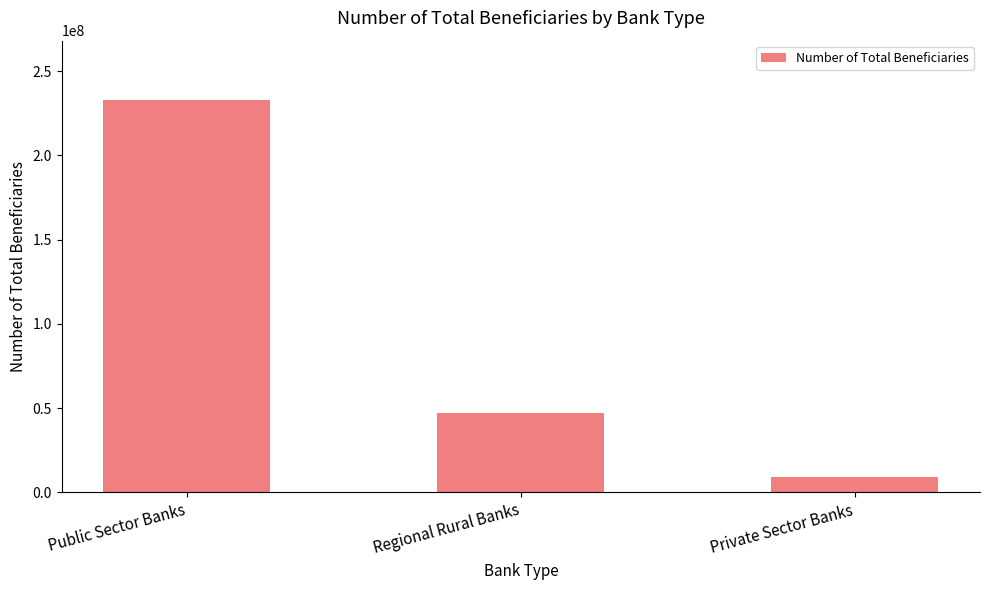

What is the label of the 1st bar from the left?

Public Sector Banks